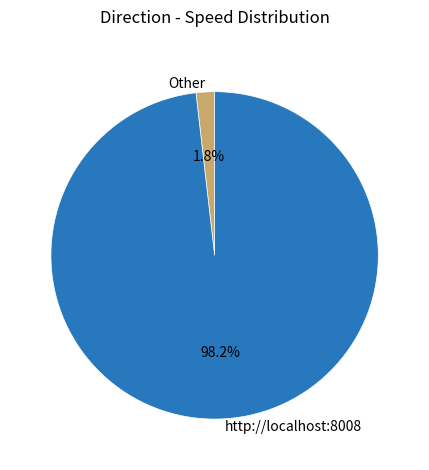

Rank the categories by value from highest to lowest.

http://localhost:8008, Other